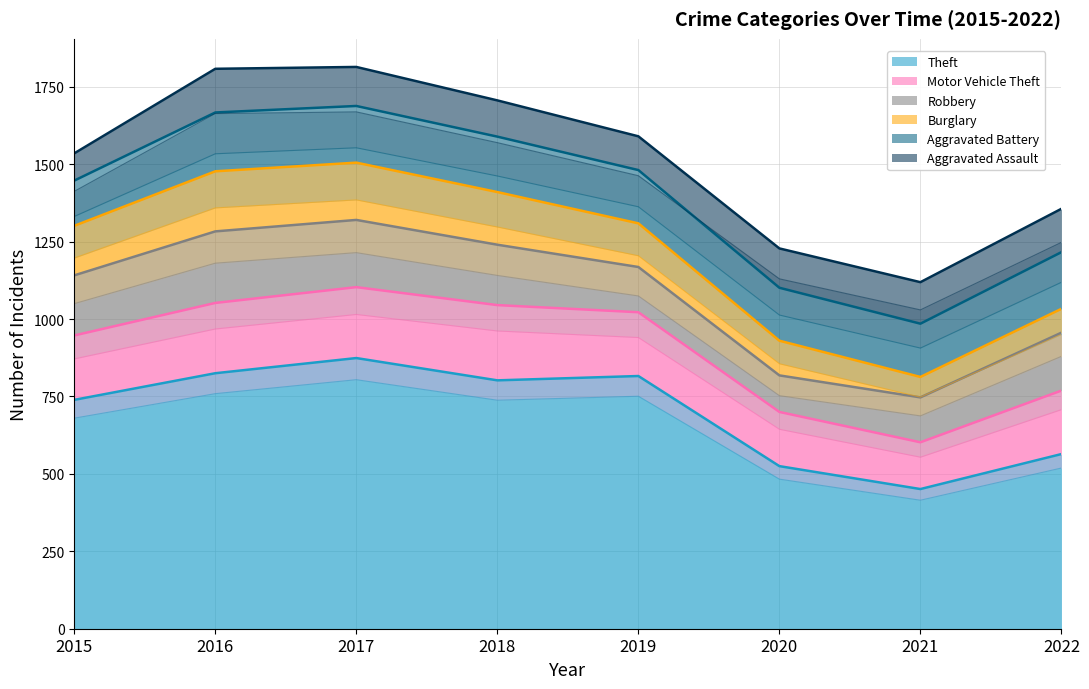

Reading right to left, list all the values displayed in this chart.

Theft: 2022=564	2021=451	2020=525	2019=816	2018=802	2017=874	2016=825	2015=739
Motor Vehicle Theft: 2022=205	2021=151	2020=175	2019=206	2018=243	2017=229	2016=227	2015=208
Robbery: 2022=187	2021=145	2020=118	2019=146	2018=195	2017=217	2016=231	2015=194
Burglary: 2022=77	2021=66	2020=112	2019=141	2018=170	2017=185	2016=194	2015=160
Aggravated Battery: 2022=183	2021=172	2020=171	2019=172	2018=179	2017=183	2016=190	2015=146
Aggravated Assault: 2022=140	2021=134	2020=127	2019=109	2018=117	2017=126	2016=141	2015=88